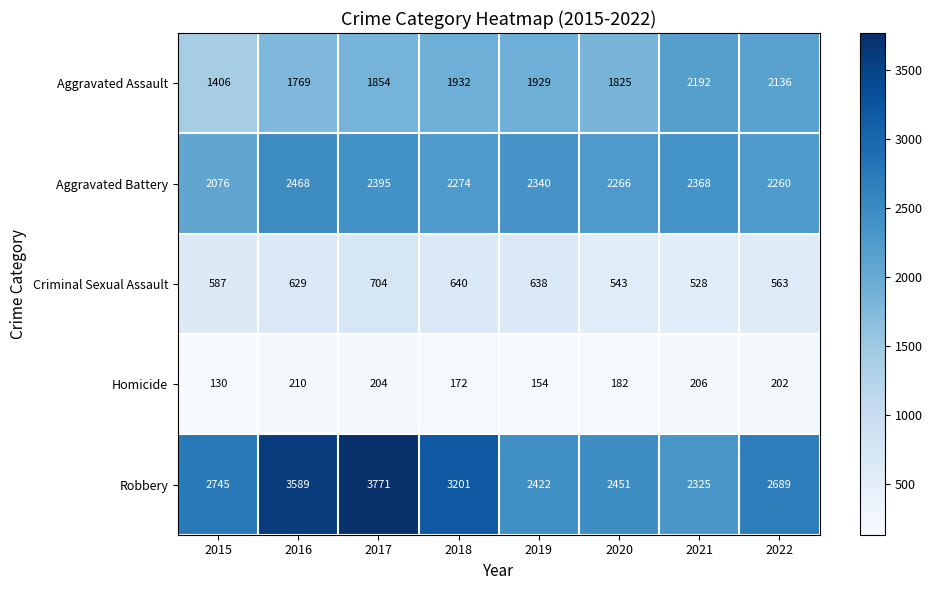

Which category has the lowest value across all series?

2015